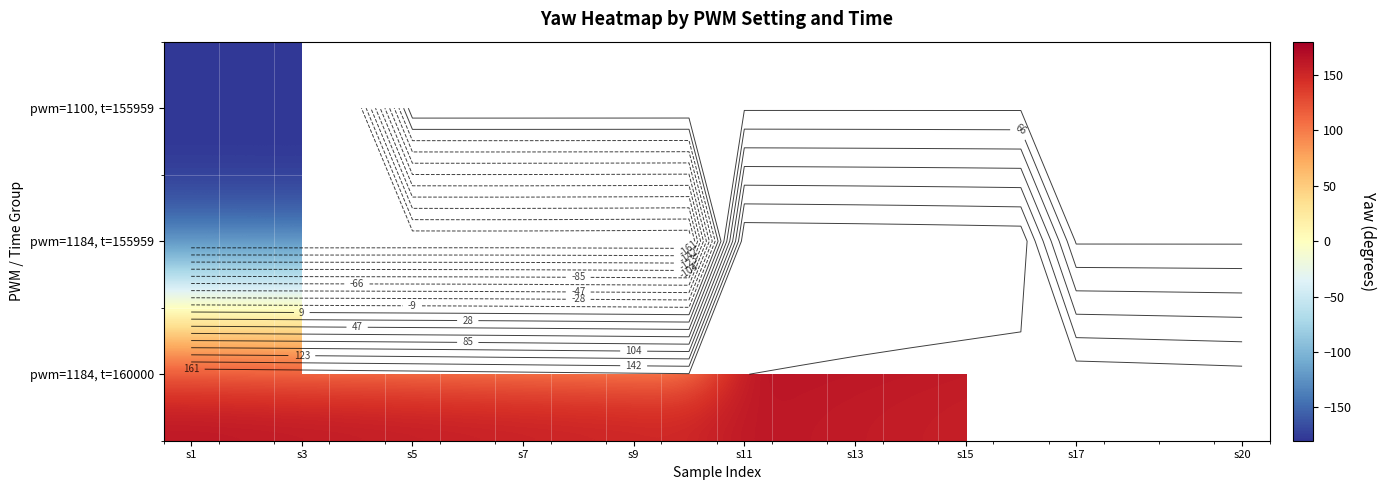

True or false: pwm=1184, t=160000 has a value of 169.4 at s5.

True